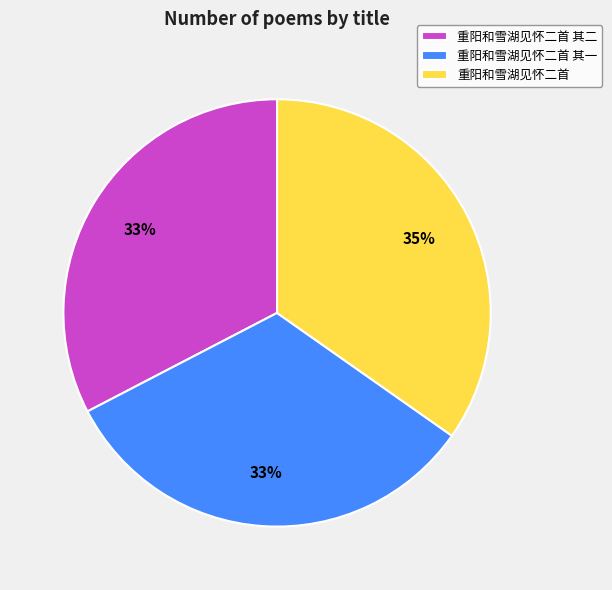

Is the sum of 重阳和雪湖见怀二首 其一 and 重阳和雪湖见怀二首 greater than half?

Yes